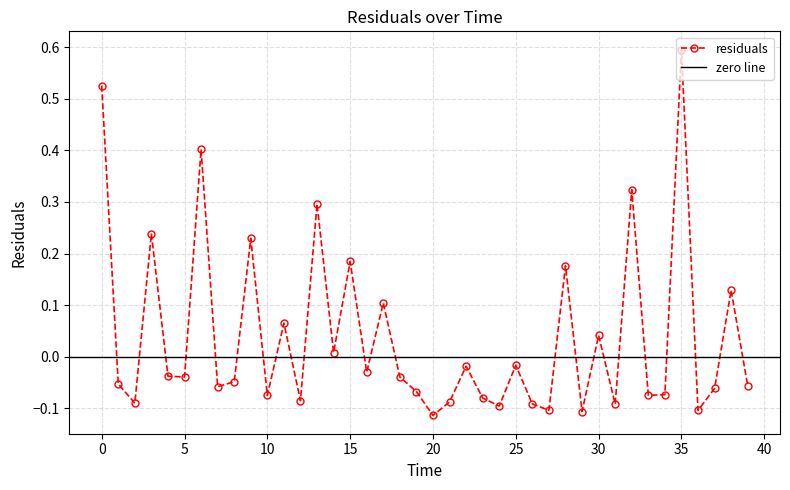

What is the greatest value displayed?

0.6